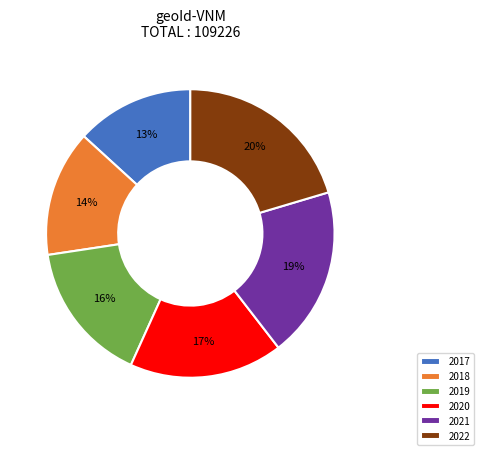

To the nearest percent, what portion does 2020 represent?

17%